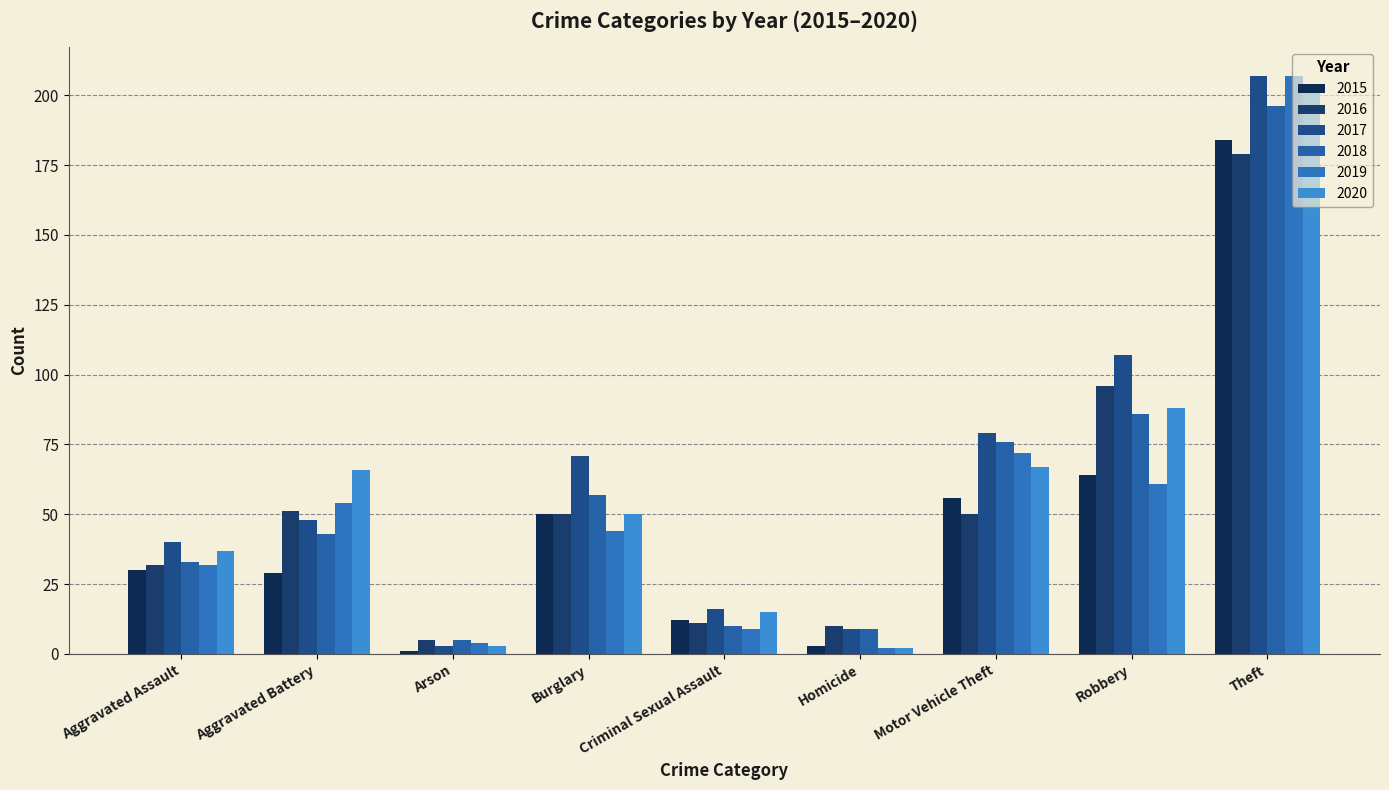

What is the difference between the maximum and second lowest values in the 2016 series?

169